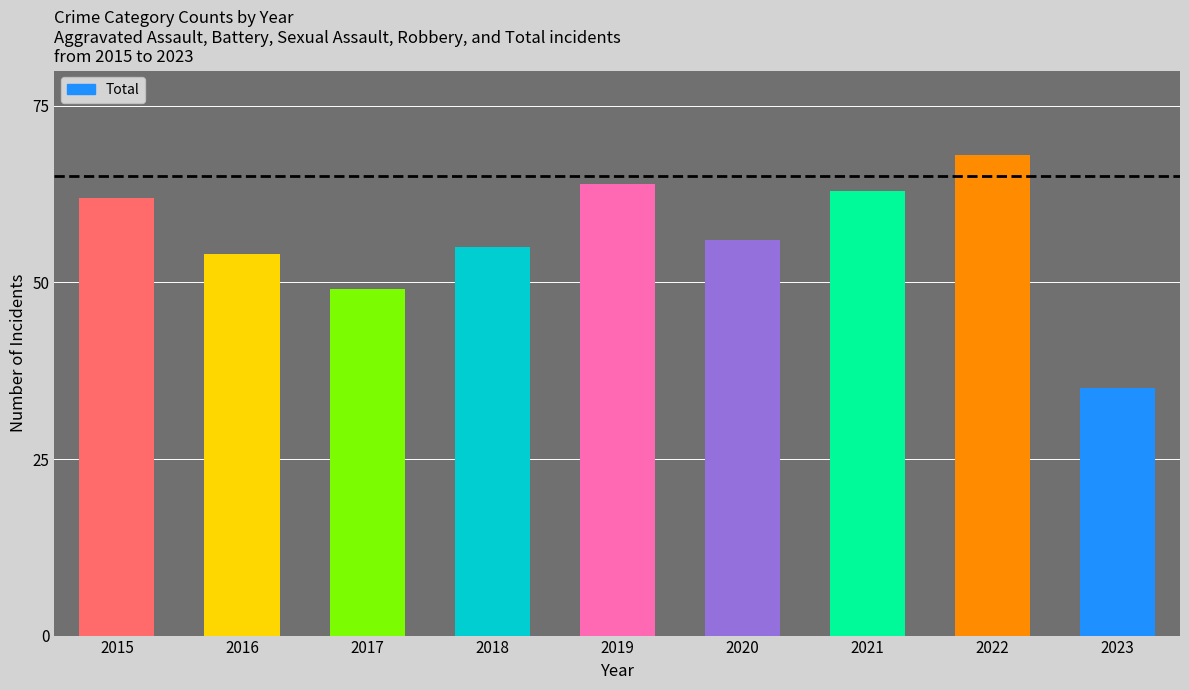

What is the value of the 6th bar from the left?

56